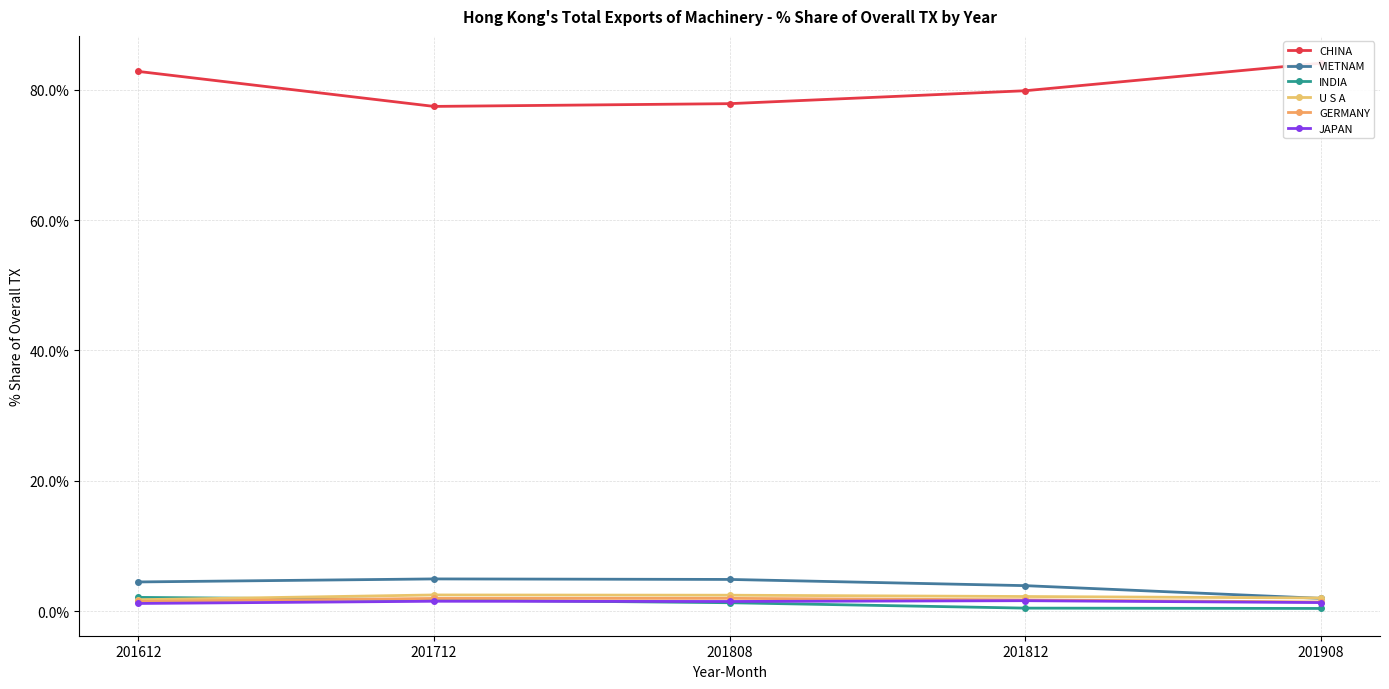

What is the approximate value of JAPAN at 201908?

1.3